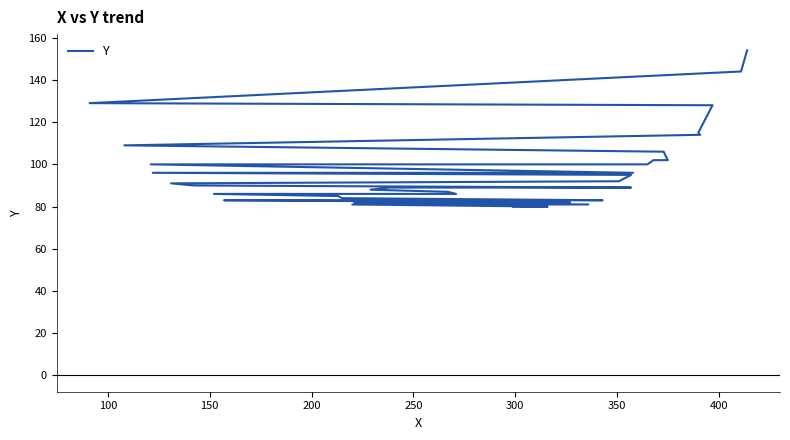

What is the difference between the maximum and minimum values?

74